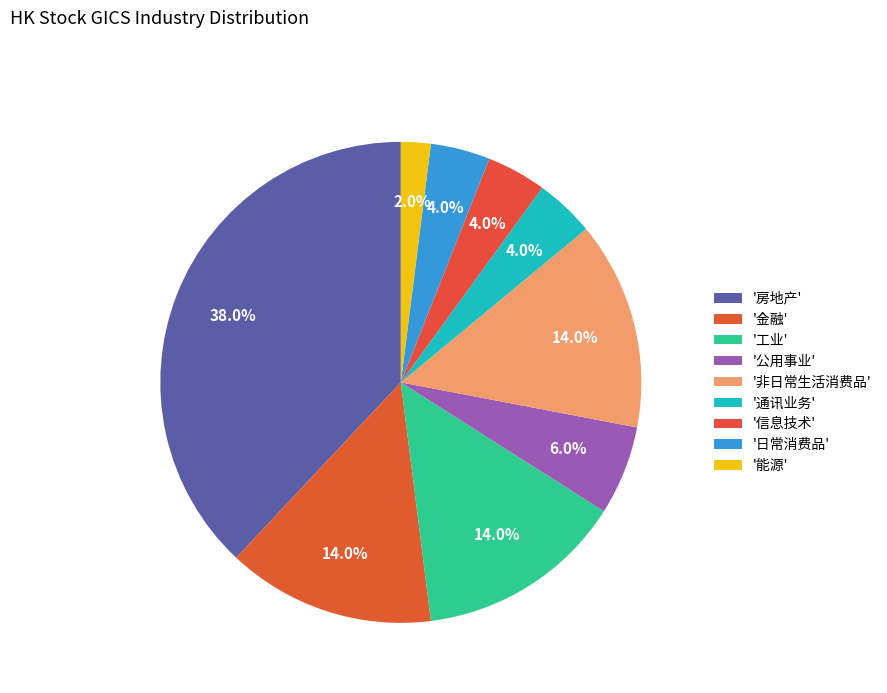

How many slices are in this pie chart?

9